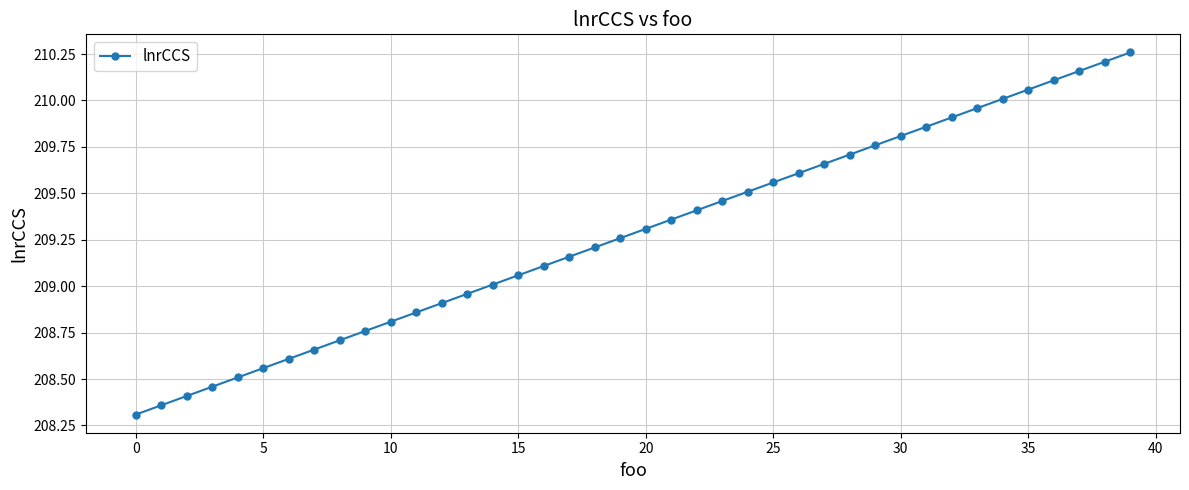

True or false: the data has more than 1 interior local peaks.

False